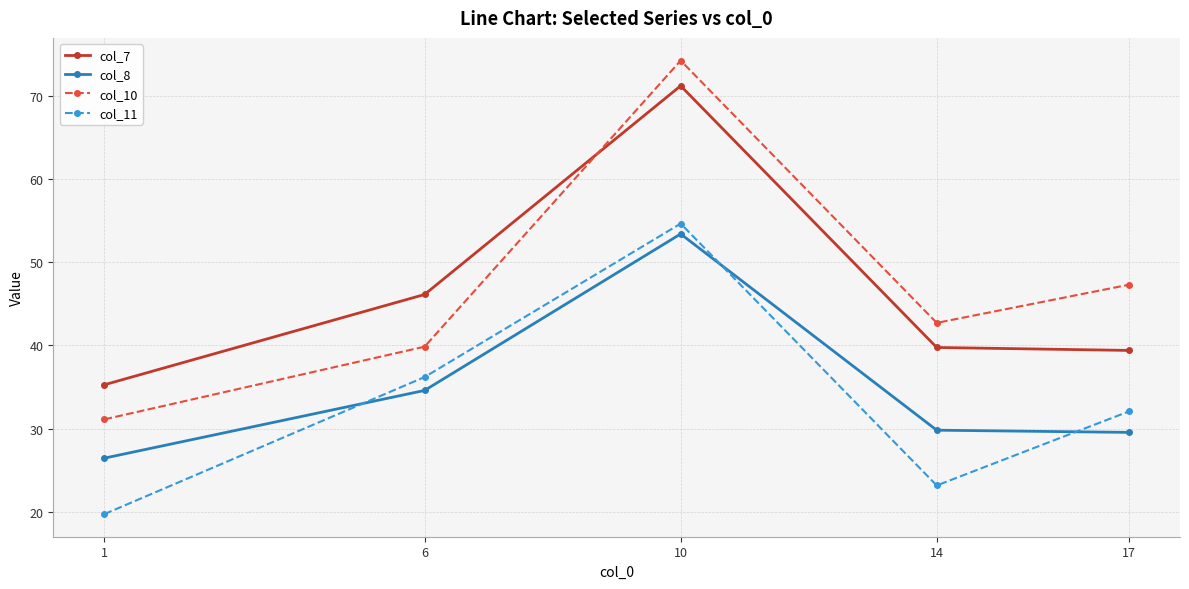

Where is the first local minimum for col_11?

14